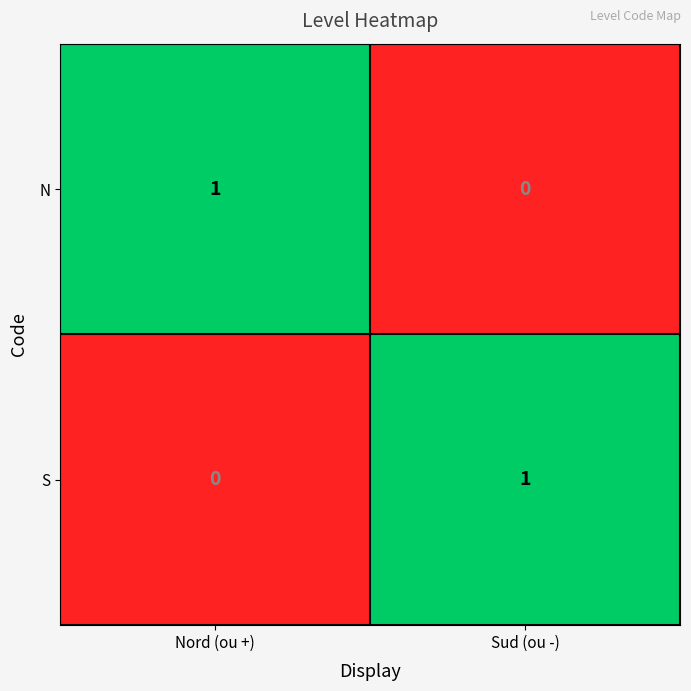

What is the total value across all series at Nord (ou +)?

1